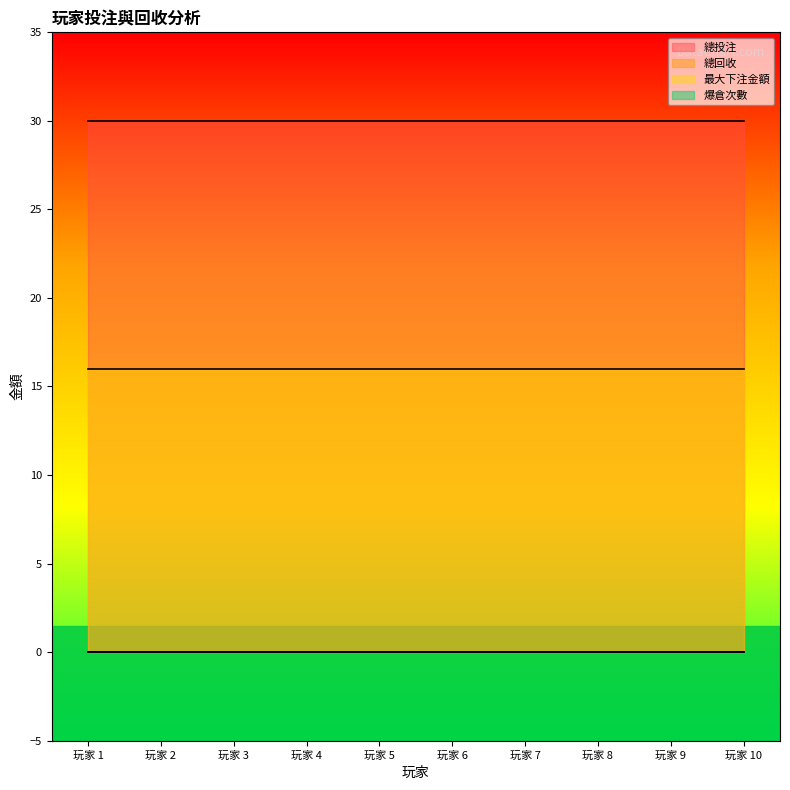

Which category has the highest value in the 最大下注金額 series?

玩家 1